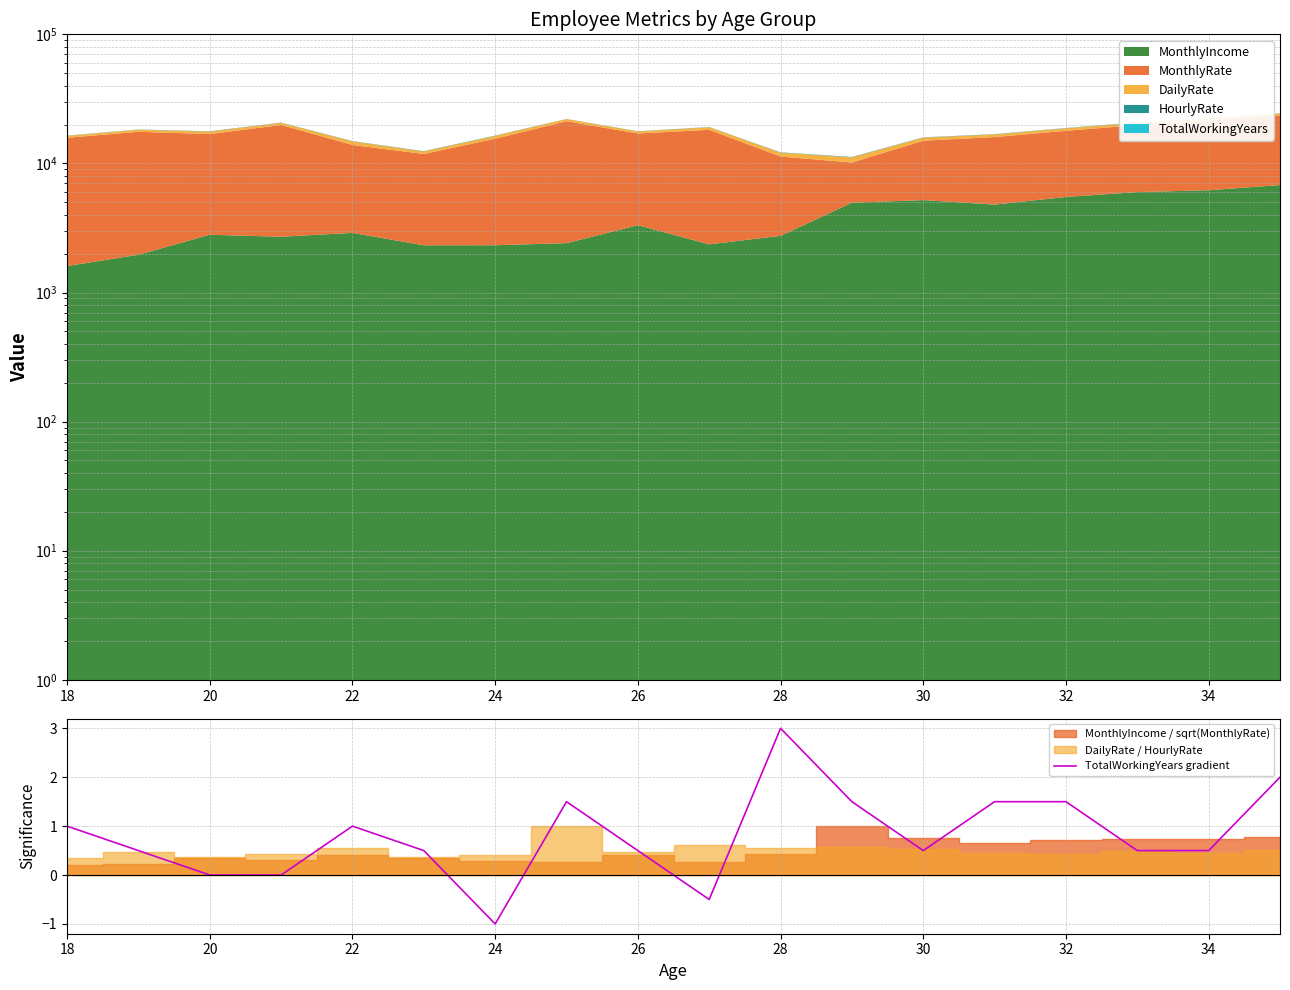

True or false: TotalWorkingYears gradient has a value of 1.5 at 18.

False